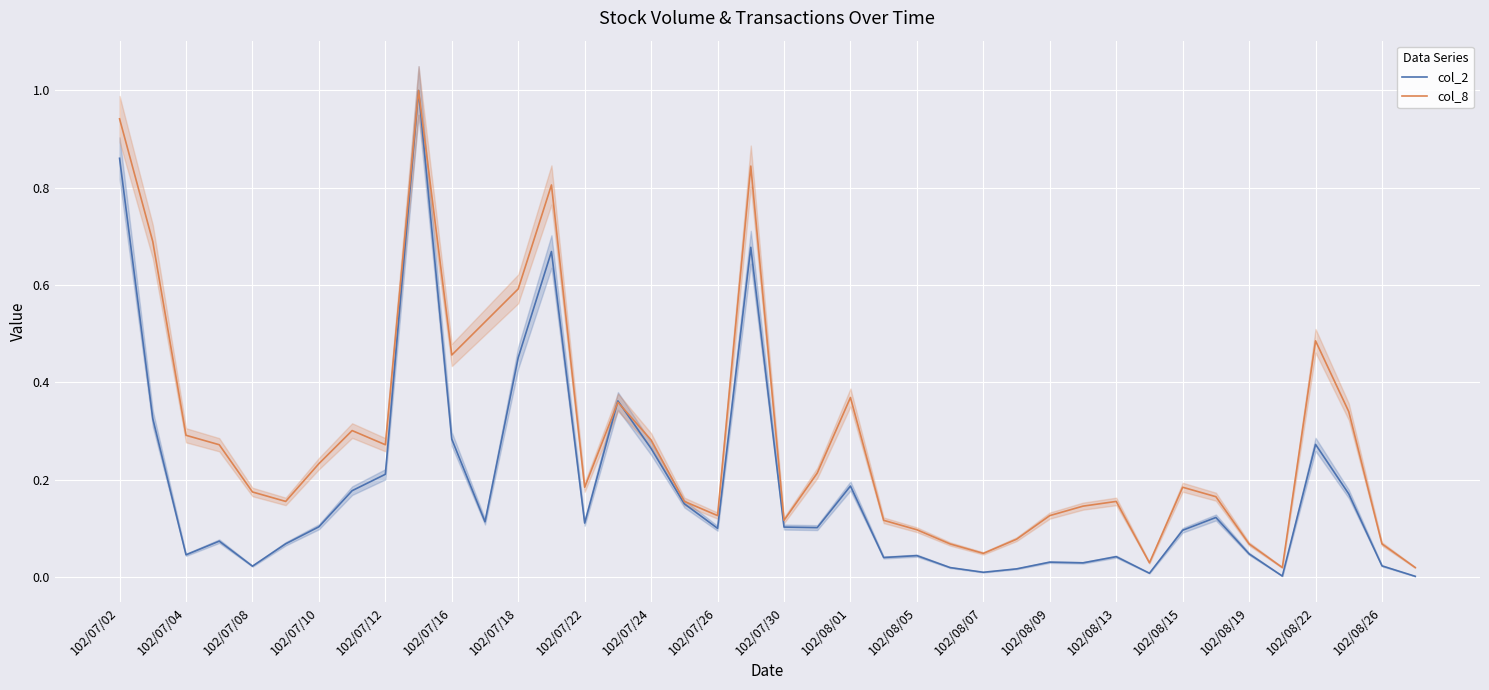

True or false: col_2 has a value of 0.0 at 31.

True